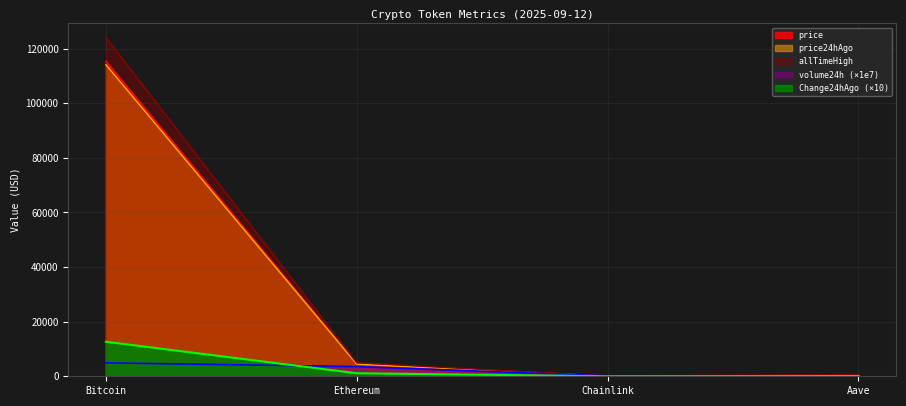

What is the maximum value for price?

115401.0